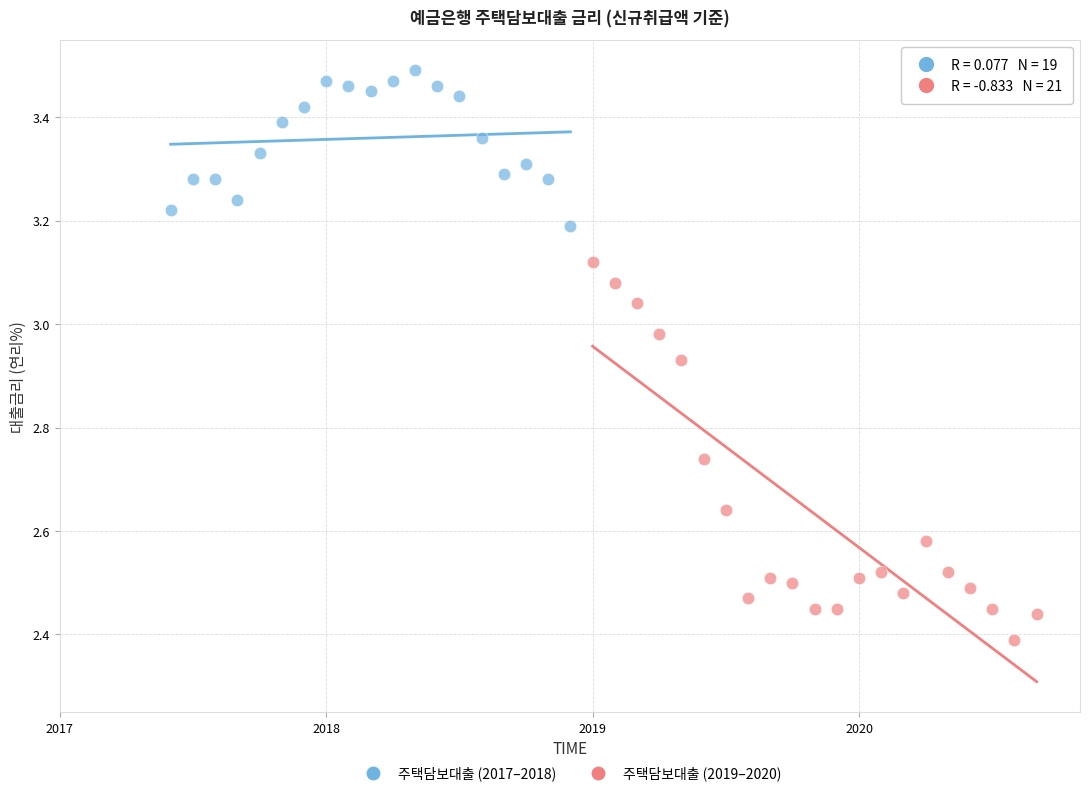

Which series reaches the maximum Y coordinate?

주택담보대출 (2017–2018)